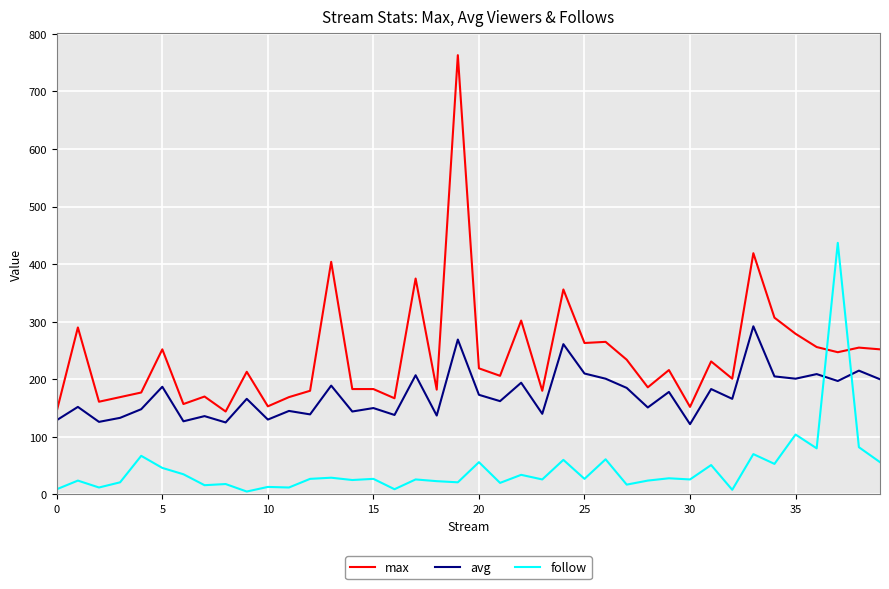

How many times do avg and follow cross each other?

2